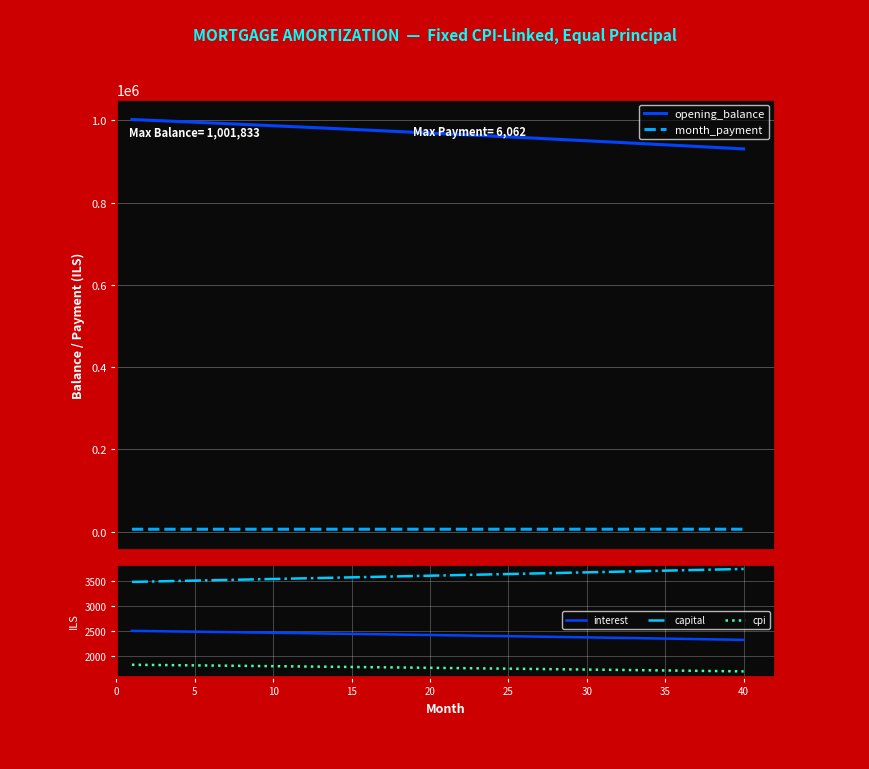

Rank the series by their maximum value, from highest to lowest.

opening_balance, month_payment, capital, interest, cpi